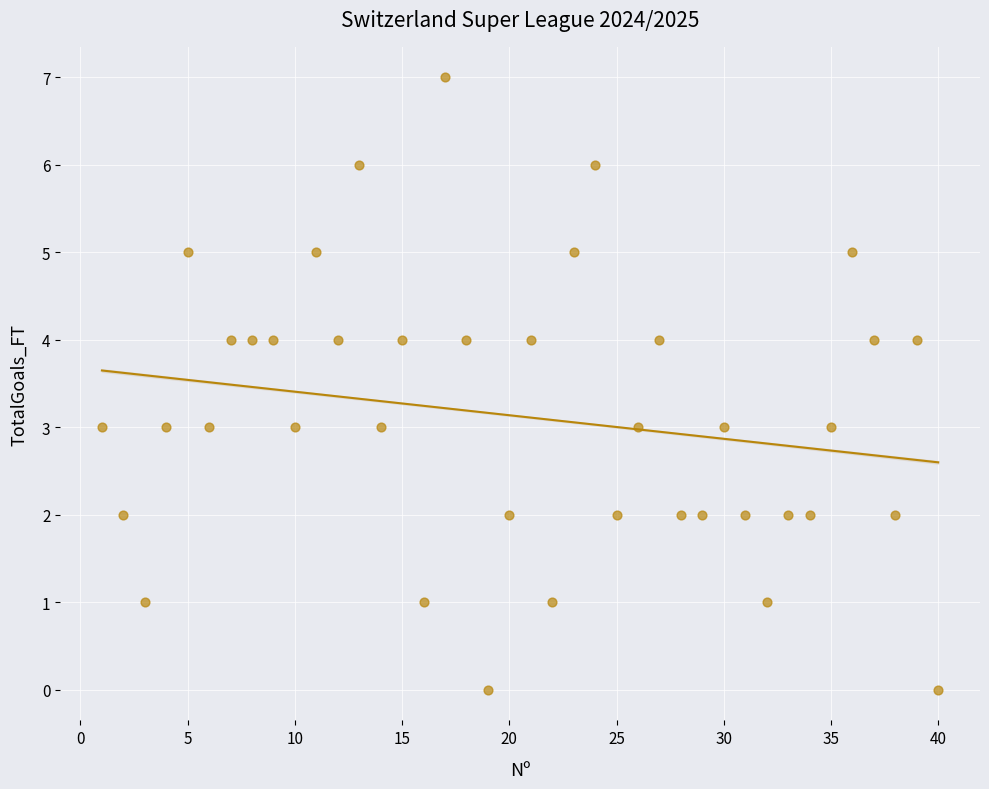

What is the range of Y values (max minus min)?

7